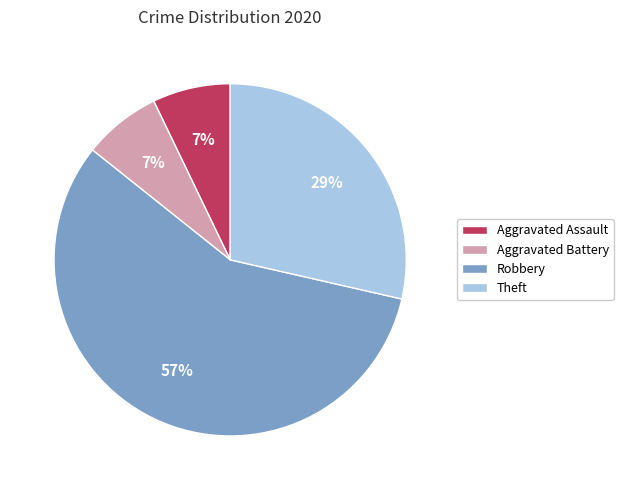

To the nearest percent, what is the difference between the largest and smallest slice percentages?

50%